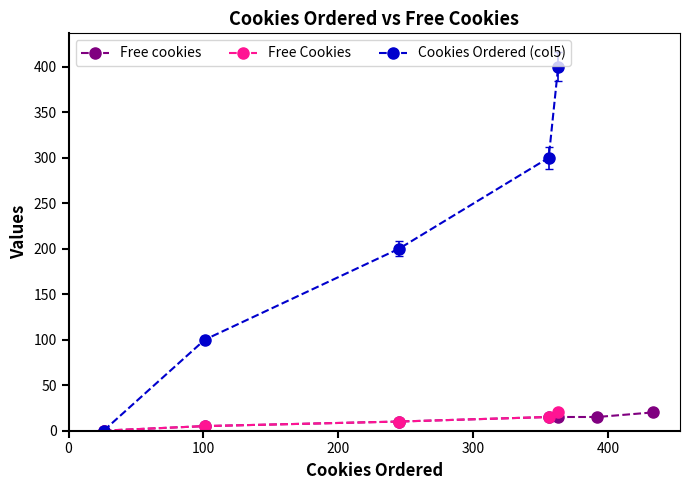

Reading left to right, transcribe all the data shown in this chart.

0.0	5.2	10.4	15.6	15.6	15.6	20.8